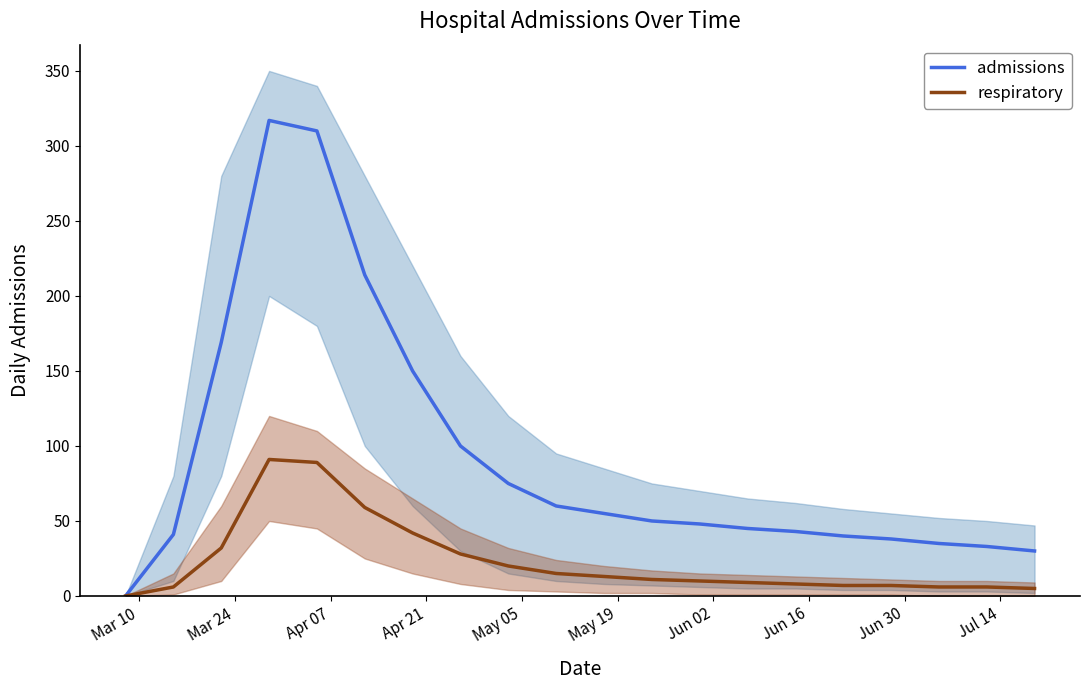

What is the highest value of the admissions series?

317